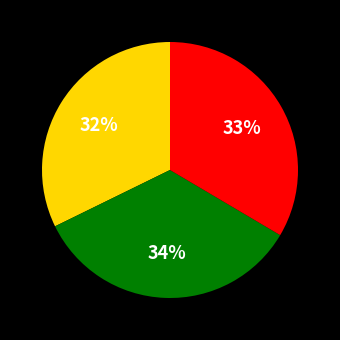

To the nearest percent, what is the difference between the largest and smallest slice percentages?

2%